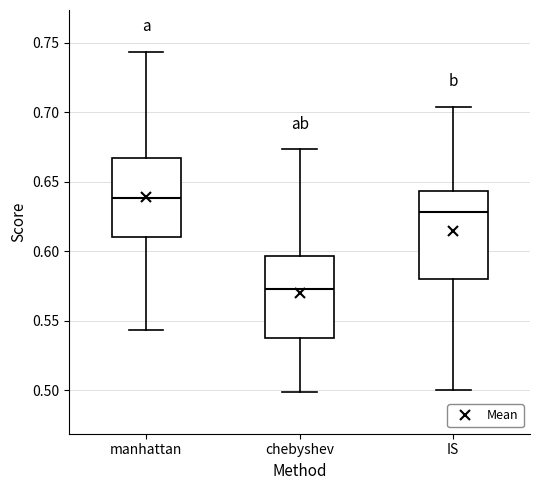

Reading left to right, transcribe this box plot: for each box, give where its median line is, the range the box spans, and where its two whiskers end, as read against the y-axis. The values are not printed on the chart, so give them approximately, as read against the axis.

manhattan: median 0.640, box 0.610 to 0.665, whiskers 0.545 to 0.745
chebyshev: median 0.575, box 0.540 to 0.595, whiskers 0.500 to 0.675
IS: median 0.630, box 0.580 to 0.645, whiskers 0.500 to 0.705